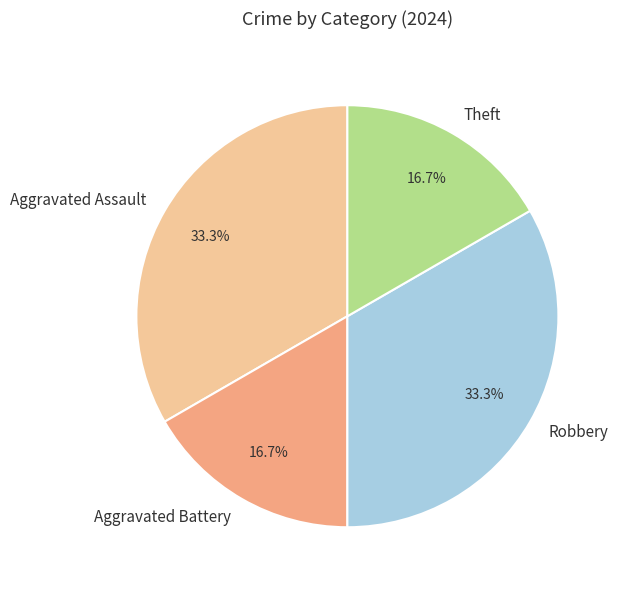

How many segments does this pie chart have?

4